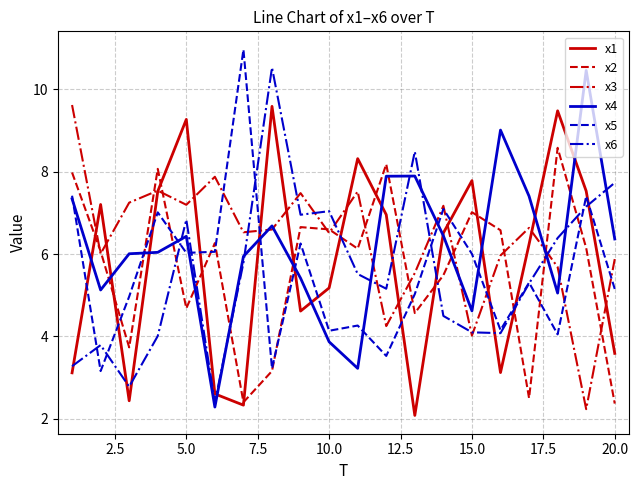

What is the lowest value of the x2 series?

2.4